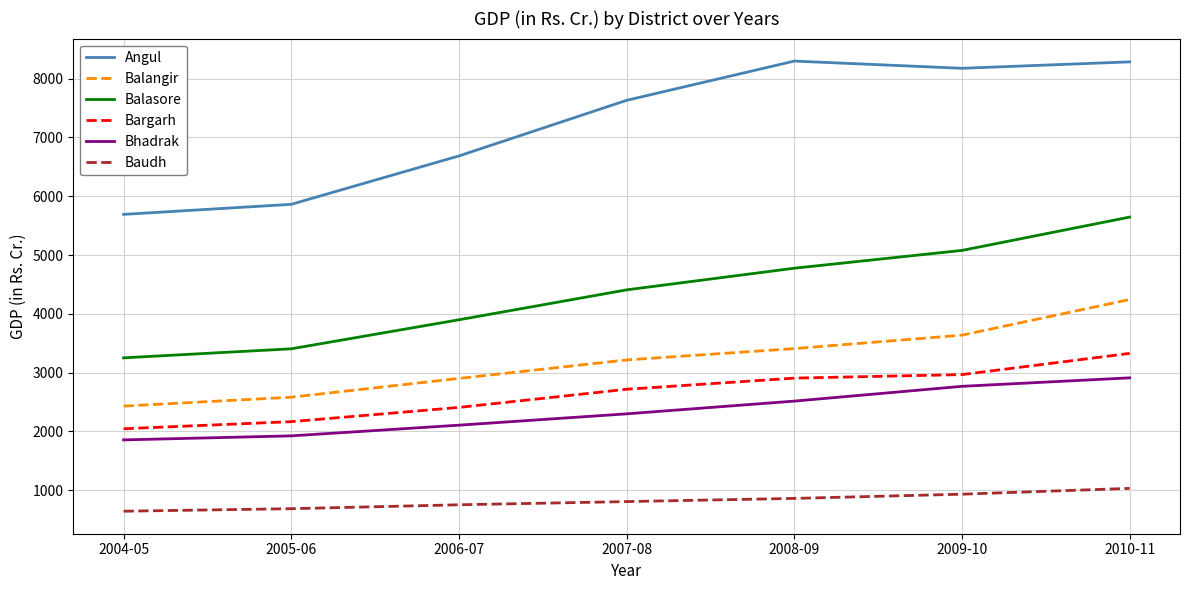

What position from the left is 2009-10?

6